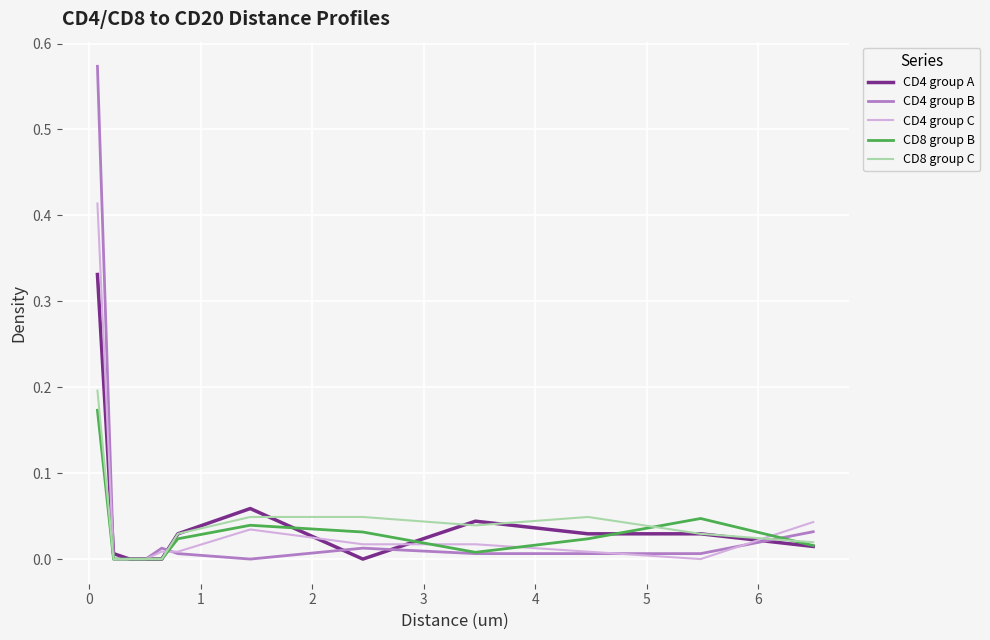

Which series has the largest range (max minus min)?

CD4 group B